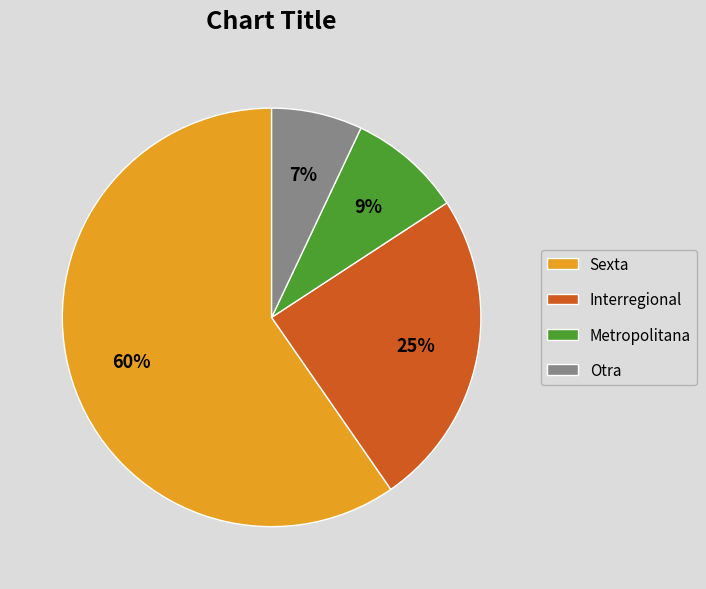

To the nearest percent, what percentage of the pie is Interregional?

25%